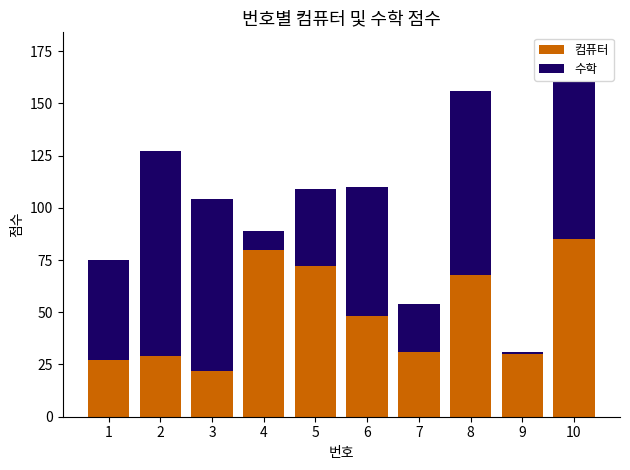

What are all the series names shown in the legend?

컴퓨터, 수학